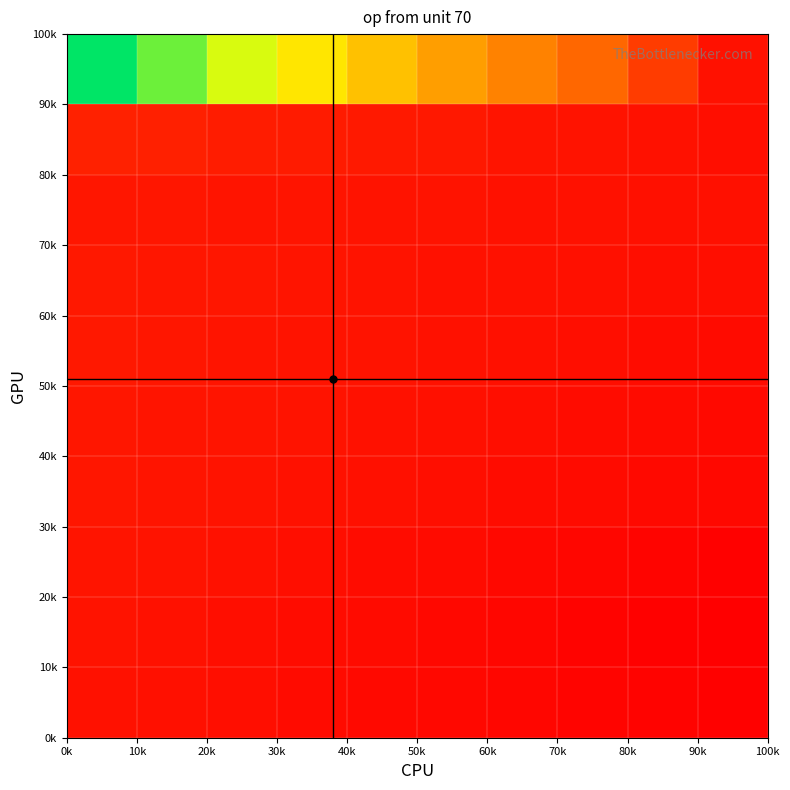

At how many categories does at least one series exceed 0?

10